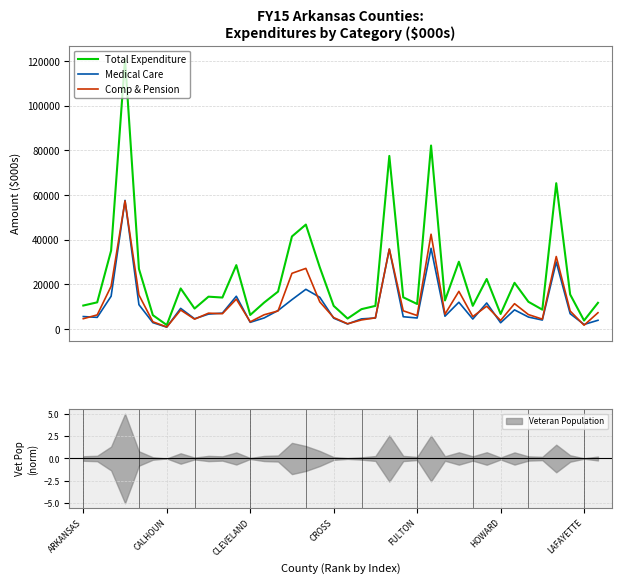

How many data points in Medical Care are less than 5712?

19